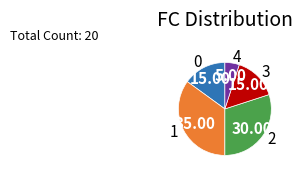

Do 2 and 0 together represent more than half of the pie?

No